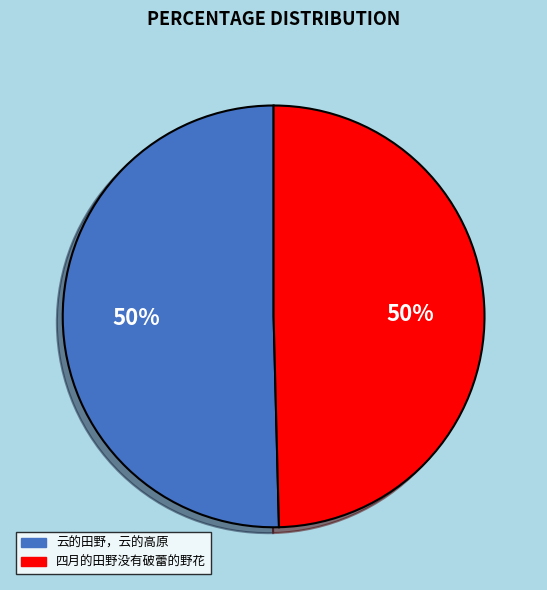

To the nearest percent, what portion does 四月的田野没有破蕾的野花 represent?

50%